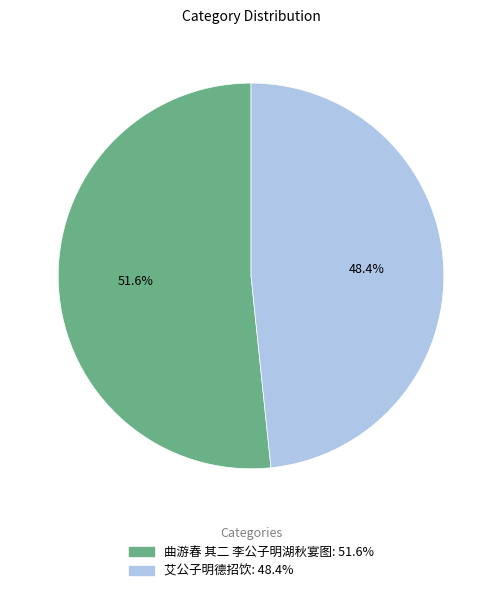

How many slices are in this pie chart?

2